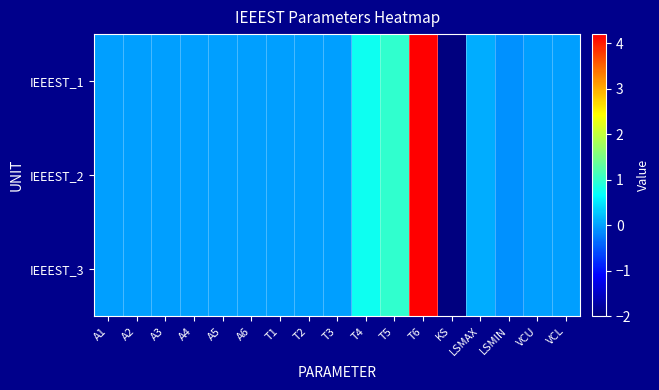

At which category is the sum across all series the highest?

T6